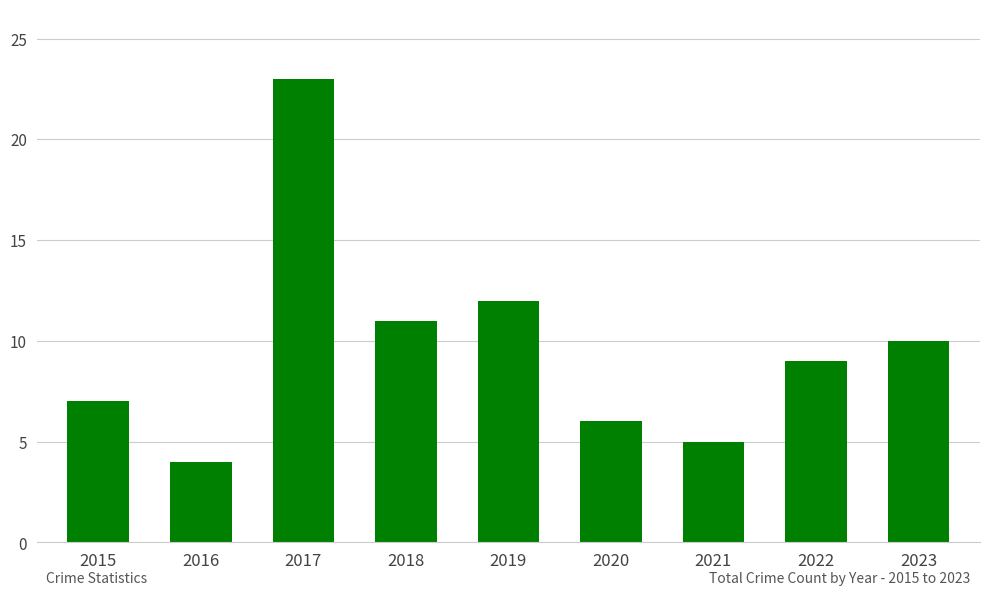

Which category has the lowest value across all series?

2016